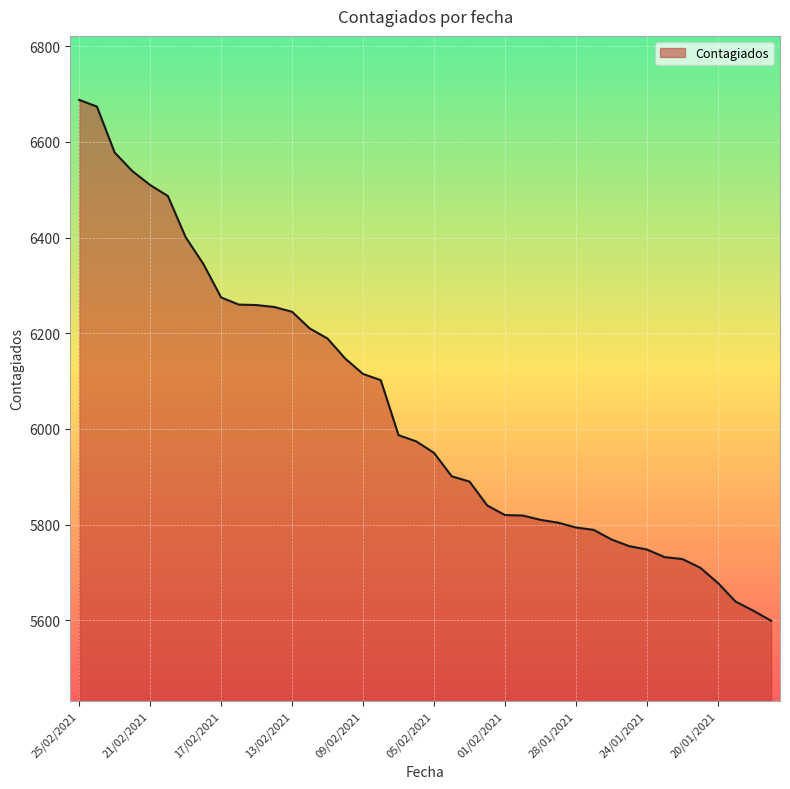

What is the minimum value shown in the chart?

5599